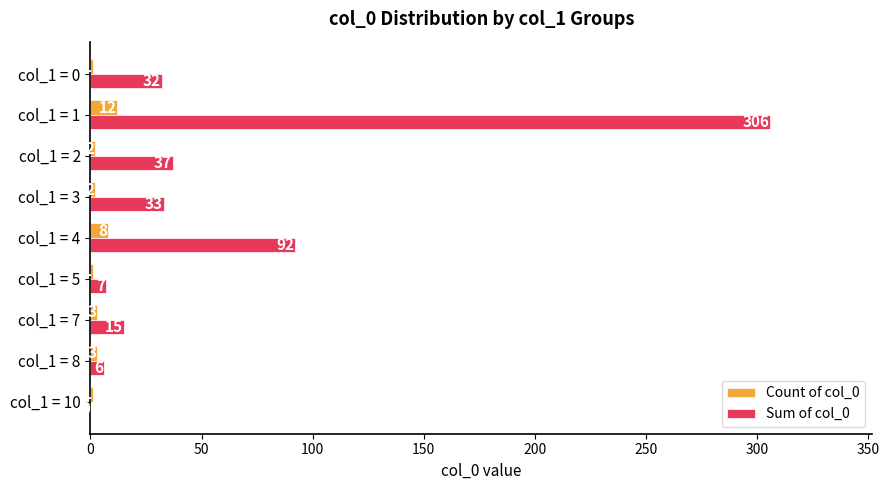

At which label does Count of col_0 reach its peak?

col_1 = 1